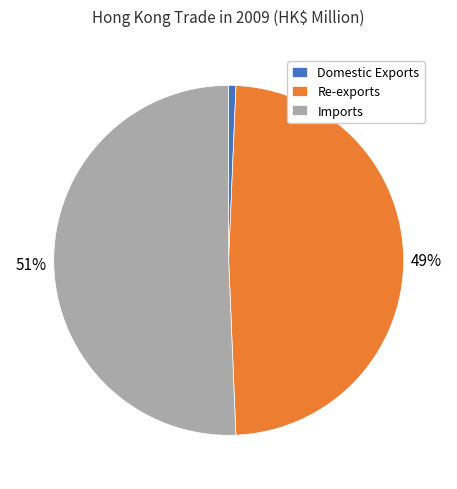

To the nearest percent, what is the difference between the Domestic Exports and Re-exports slice percentages?

48%